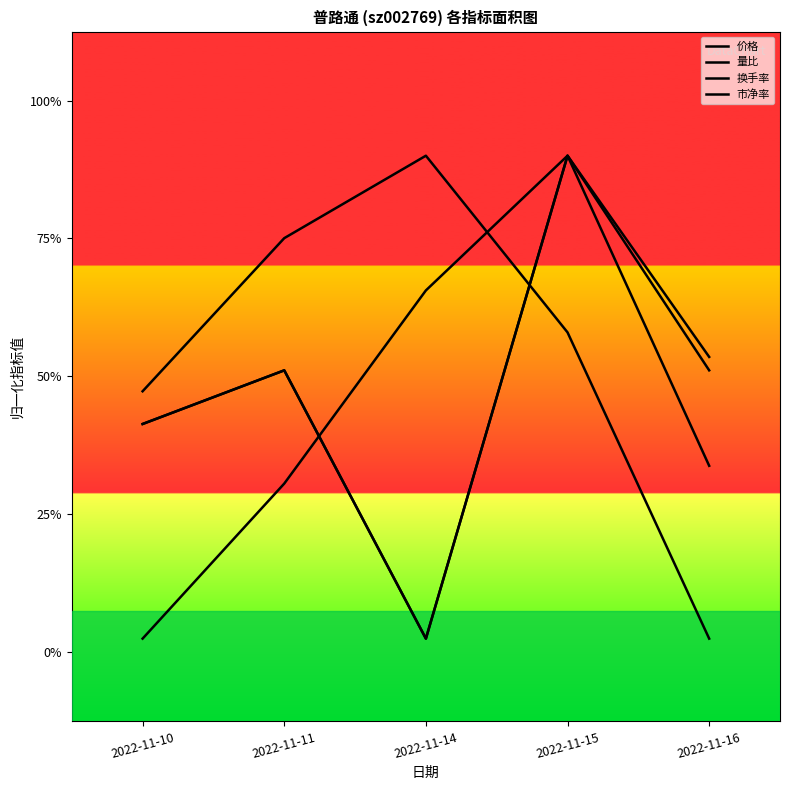

Reading left to right, what are all the values shown in this chart?

价格: 2022-11-10=1.7	2022-11-11=2.0	2022-11-14=0.1	2022-11-15=3.6	2022-11-16=2.1
量比: 2022-11-10=1.9	2022-11-11=3.0	2022-11-14=3.6	2022-11-15=2.3	2022-11-16=0.1
换手率: 2022-11-10=0.1	2022-11-11=1.2	2022-11-14=2.6	2022-11-15=3.6	2022-11-16=1.4
市净率: 2022-11-10=1.7	2022-11-11=2.0	2022-11-14=0.1	2022-11-15=3.6	2022-11-16=2.0